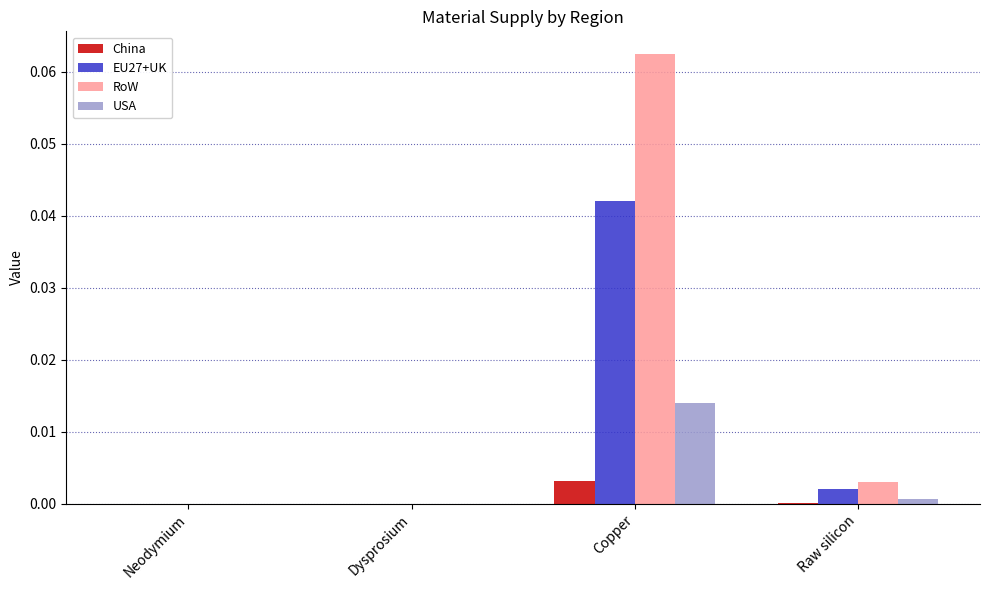

At which category is the sum across all series the highest?

Copper